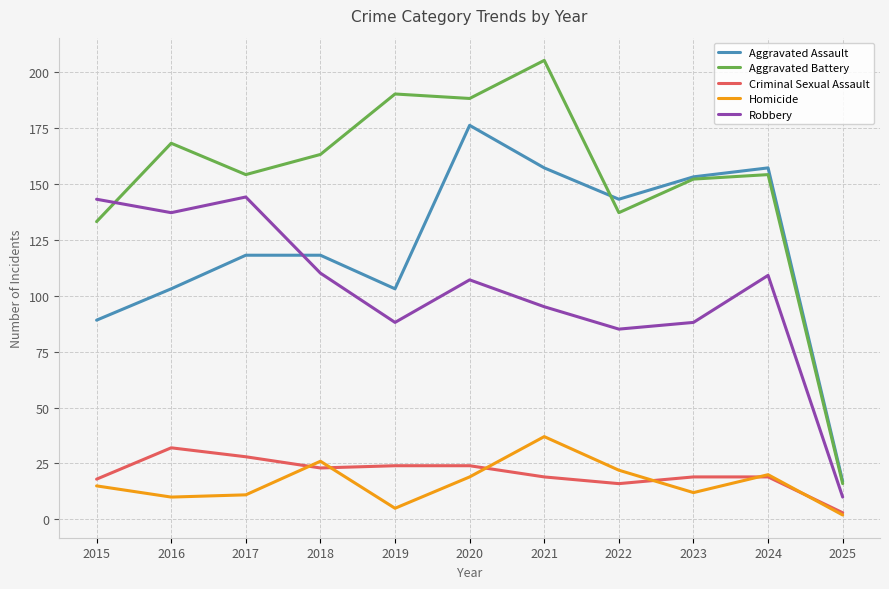

At which category does the chart reach its peak across all series?

2021